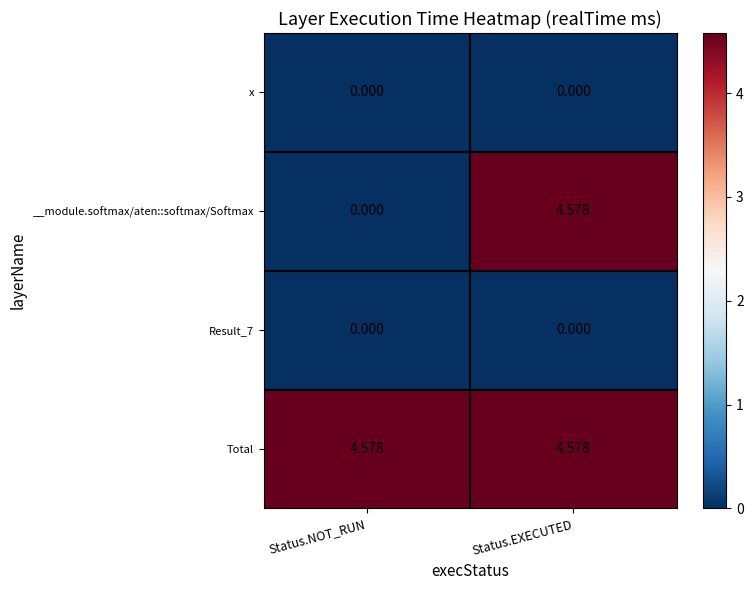

Where does the __module.softmax/aten::softmax/Softmax series first go above 4?

Status.EXECUTED